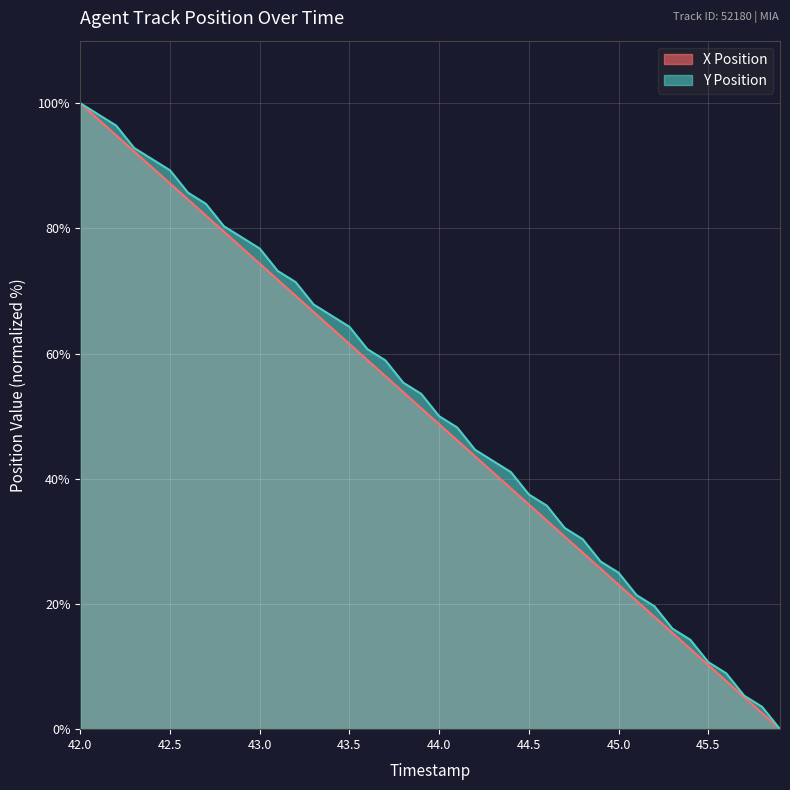

What is the difference between the maximum and minimum values in the Y Position series?

100.0